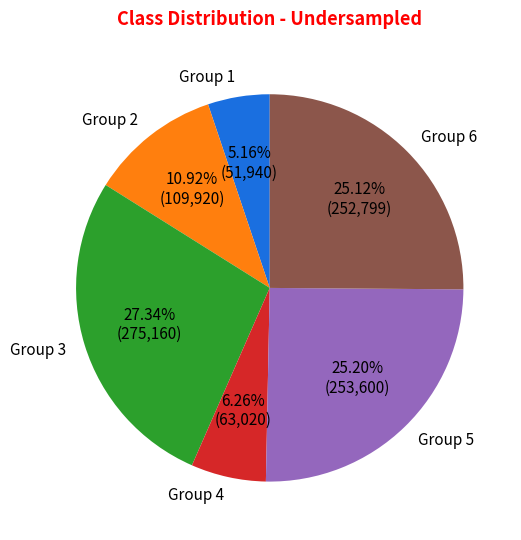

How many segments does this pie chart have?

6